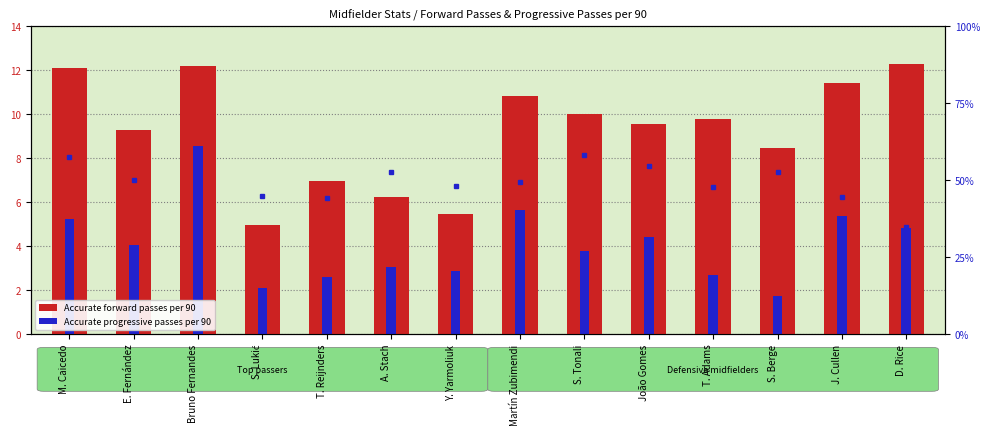

Between Y. Yarmoliuk and D. Rice, which is larger?

D. Rice